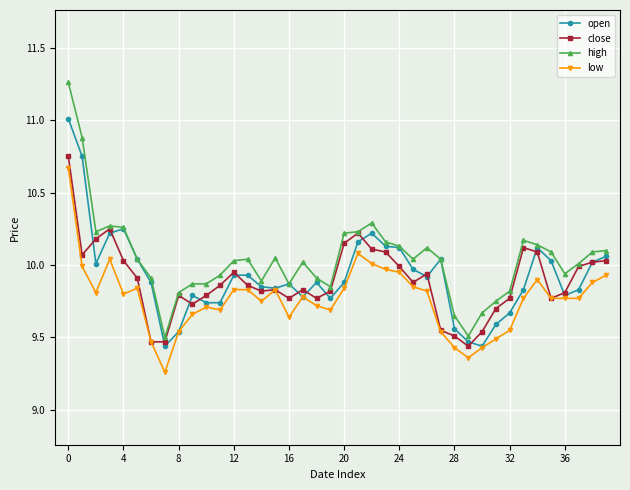

True or false: low has more than 2 points higher than both neighbors.

True